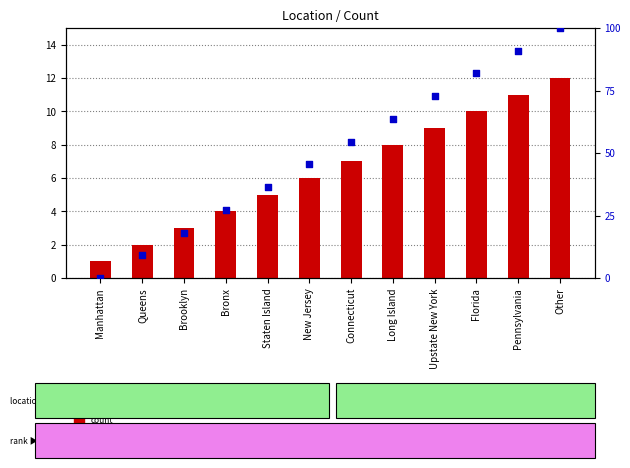

At which category is the sum across all series the highest?

Other